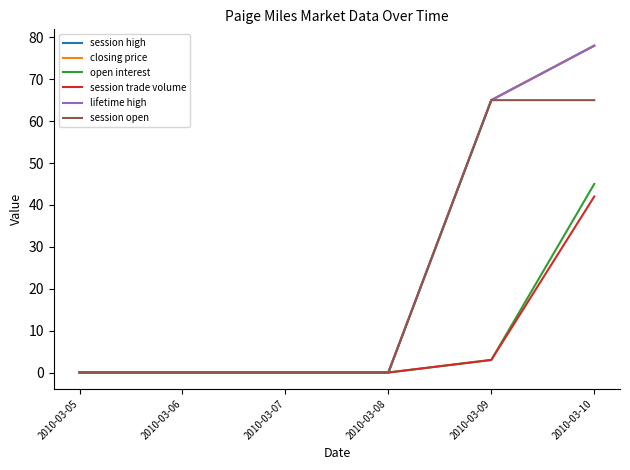

What value does the session trade volume series have at 2010-03-10, to the nearest 5?

40